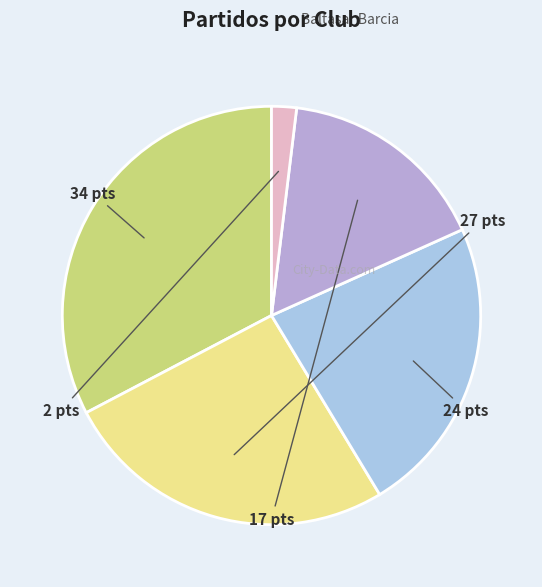

How many segments does this pie chart have?

5